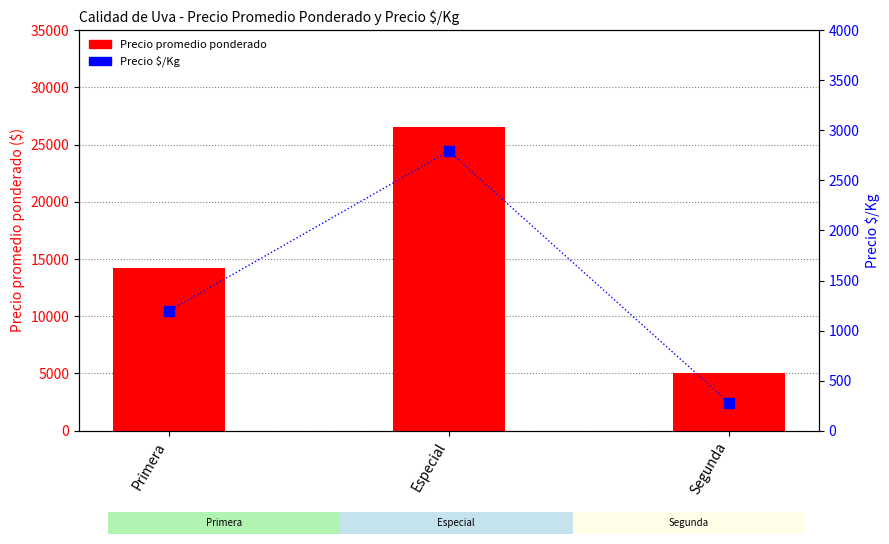

Which series contains the lowest Y value?

Precio $/Kg